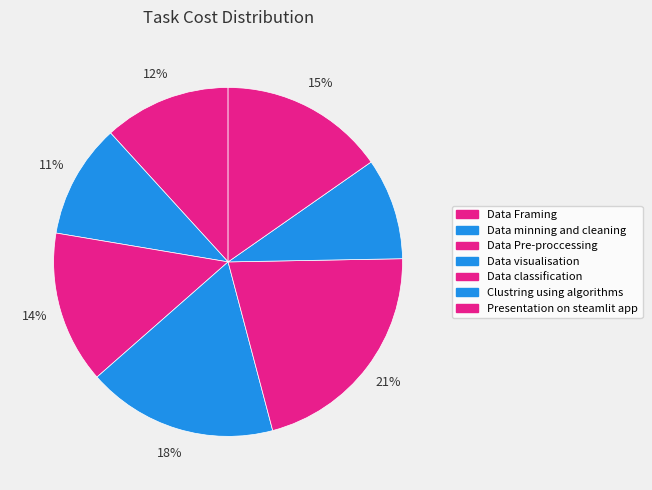

Does Data Pre-proccessing account for over 50% of the chart?

No